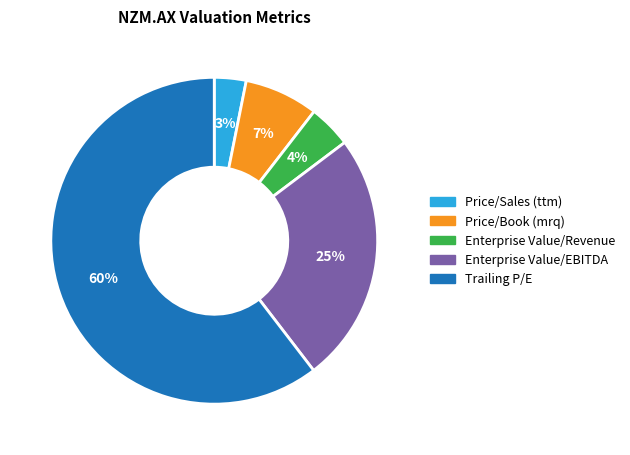

Which category has the smallest portion of the pie?

Price/Sales (ttm)